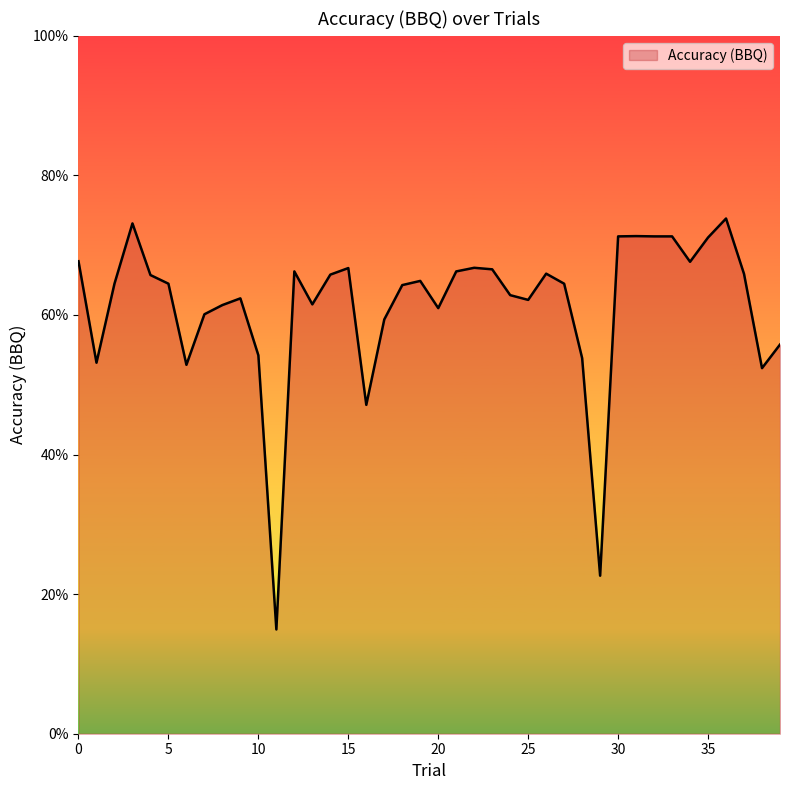

Does the chart have visible grid lines?

No